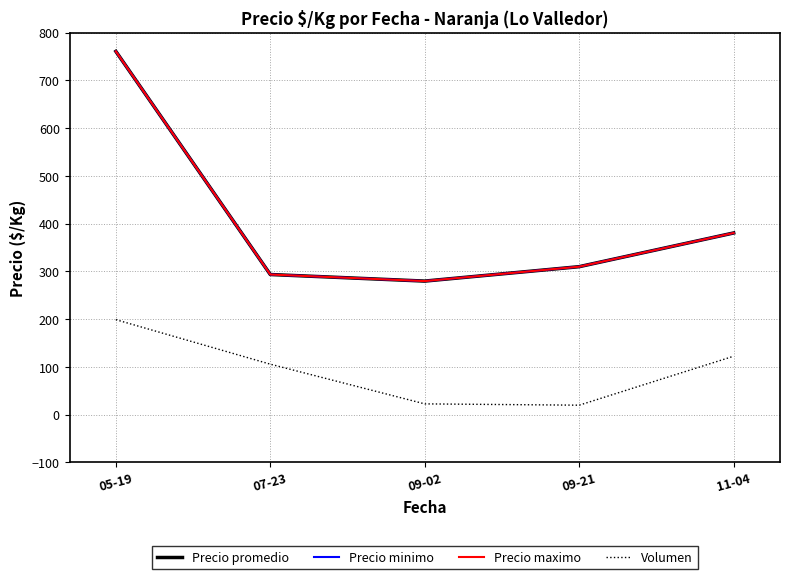

Does the chart display data point markers on the line(s)?

No